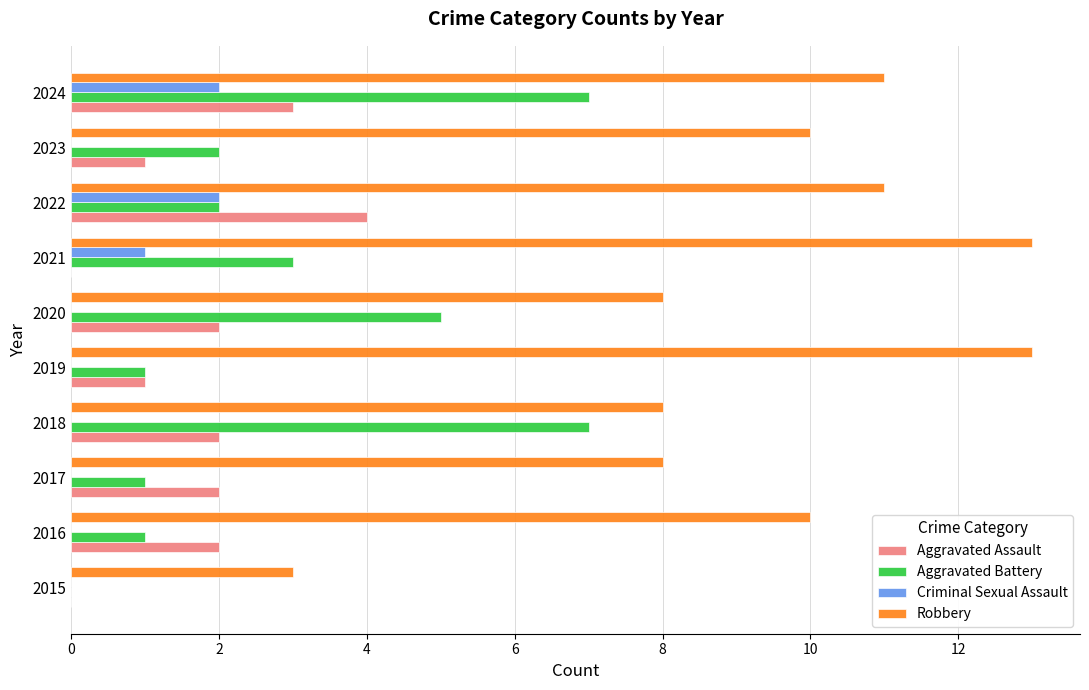

What is the sum of all Criminal Sexual Assault values?

5